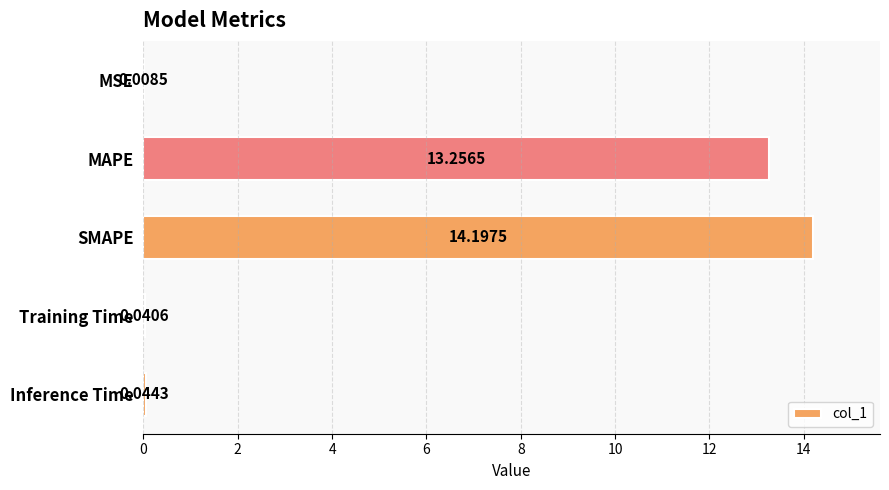

Which category has the highest value across all series?

SMAPE